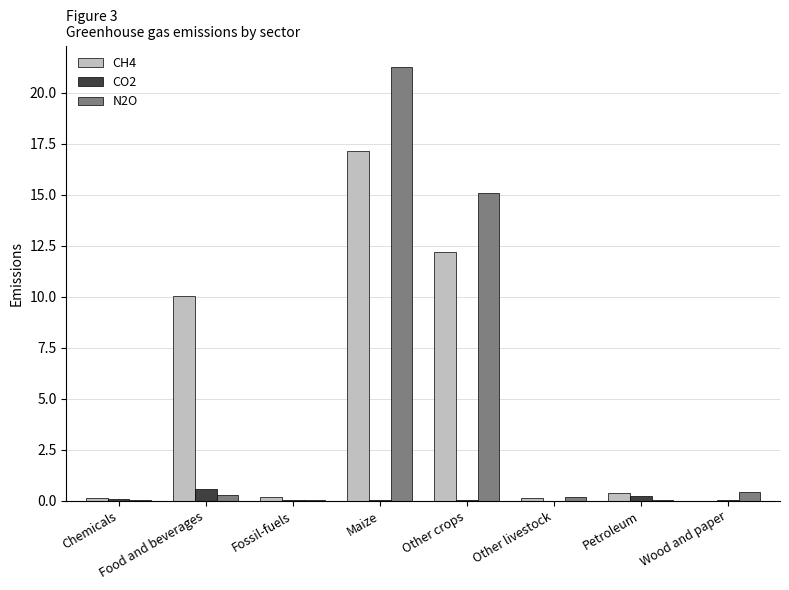

At which label does CH4 reach its peak?

Maize